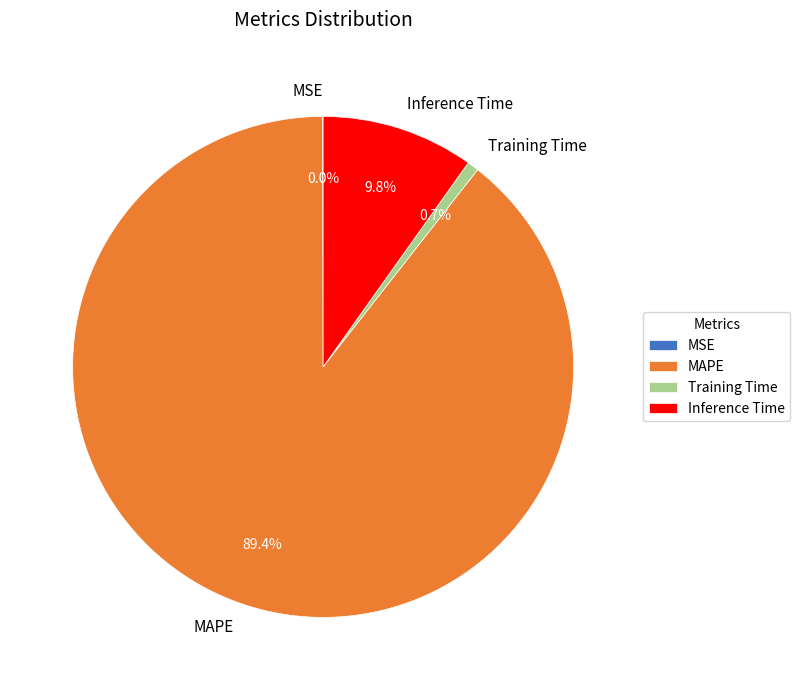

What is the majority slice?

MAPE